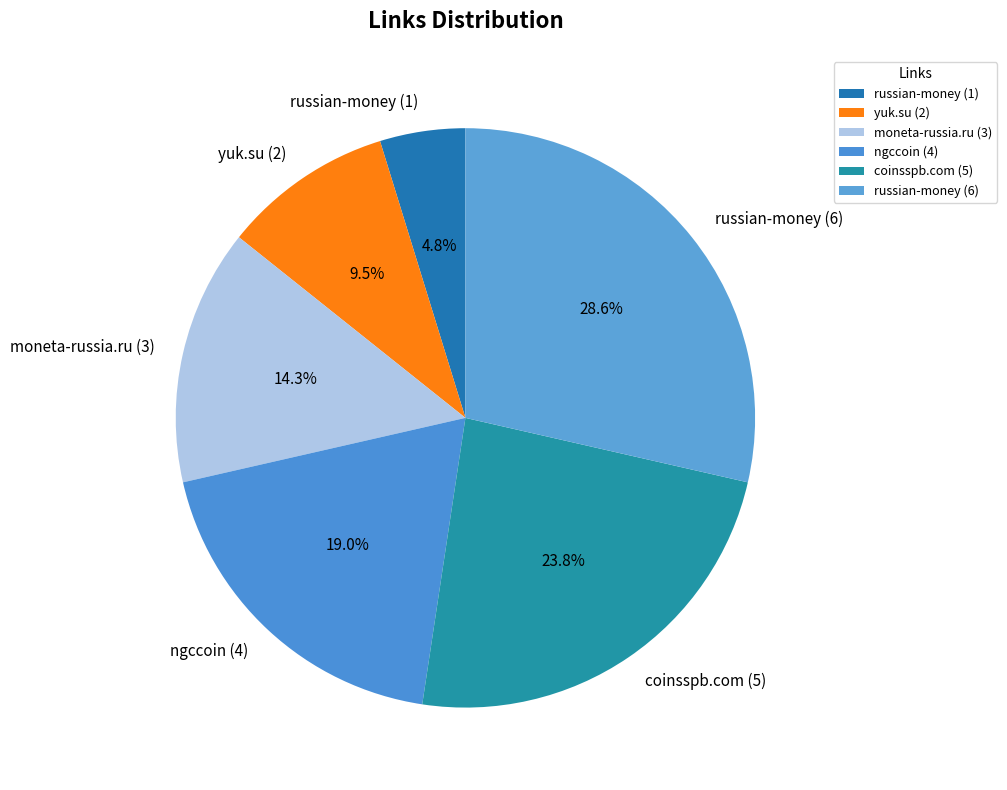

The russian-money (6) slice represents 29% of the pie. True or false?

True